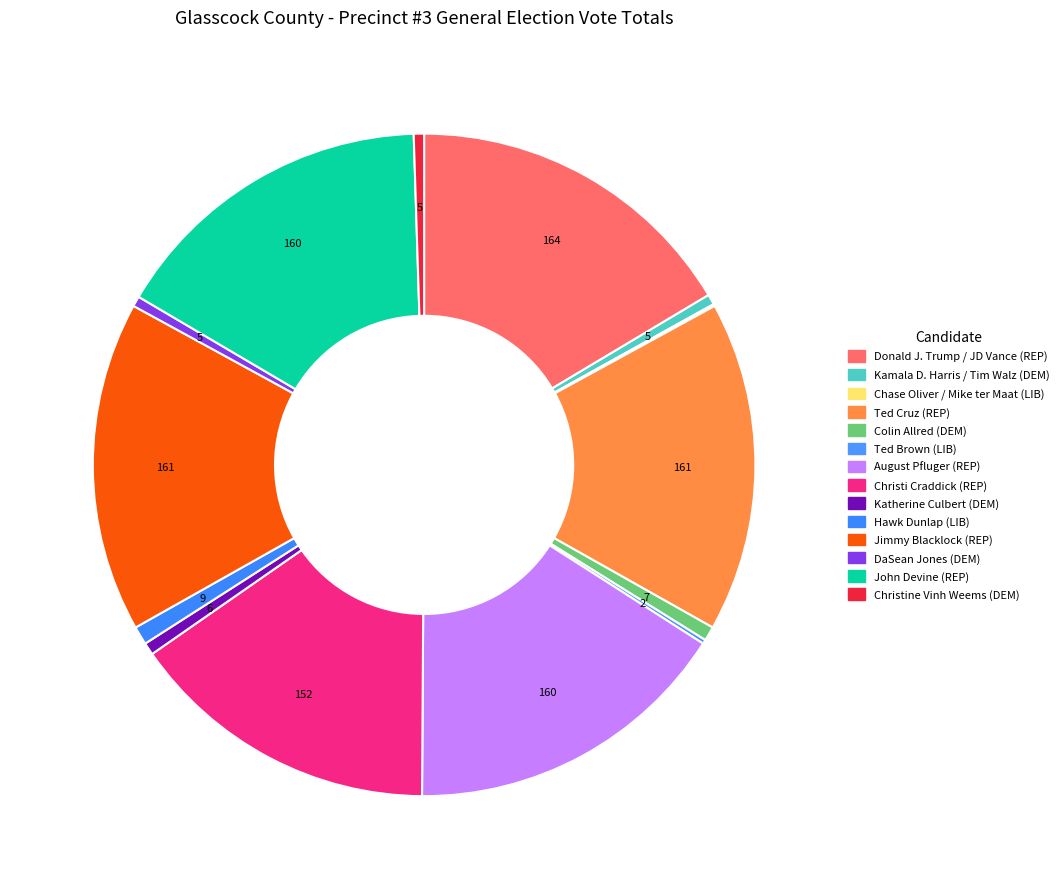

Combined, do DaSean Jones (DEM) and John Devine (REP) account for over 50%?

No